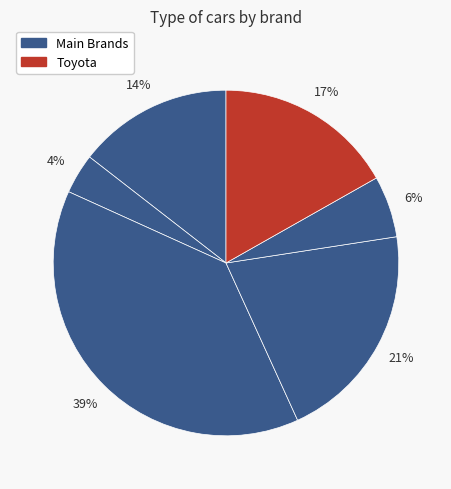

Is there a majority slice in this chart?

No